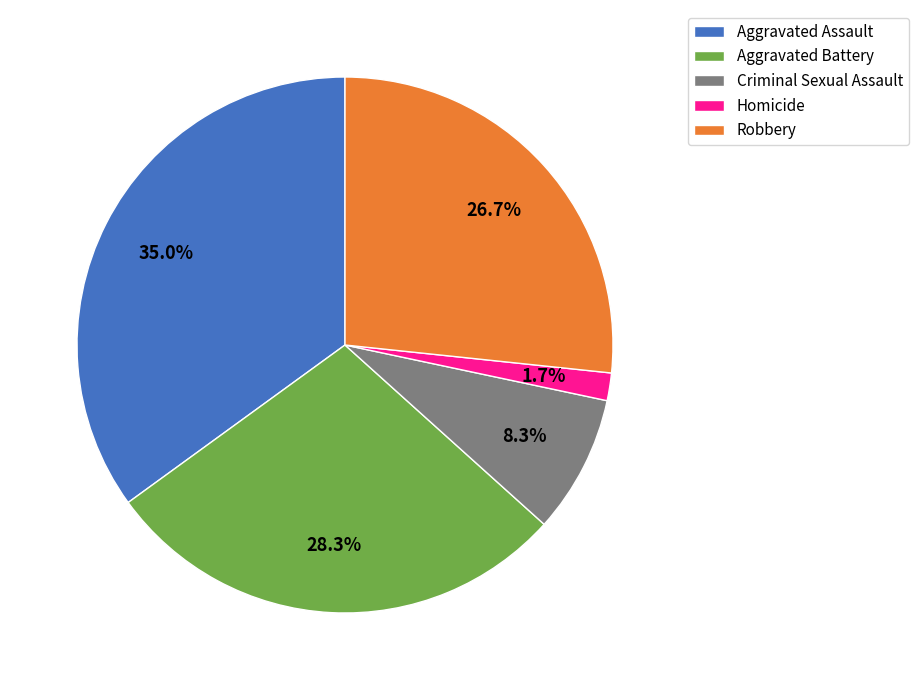

To the nearest percent, what is the difference between the Homicide and Aggravated Battery slice percentages?

27%